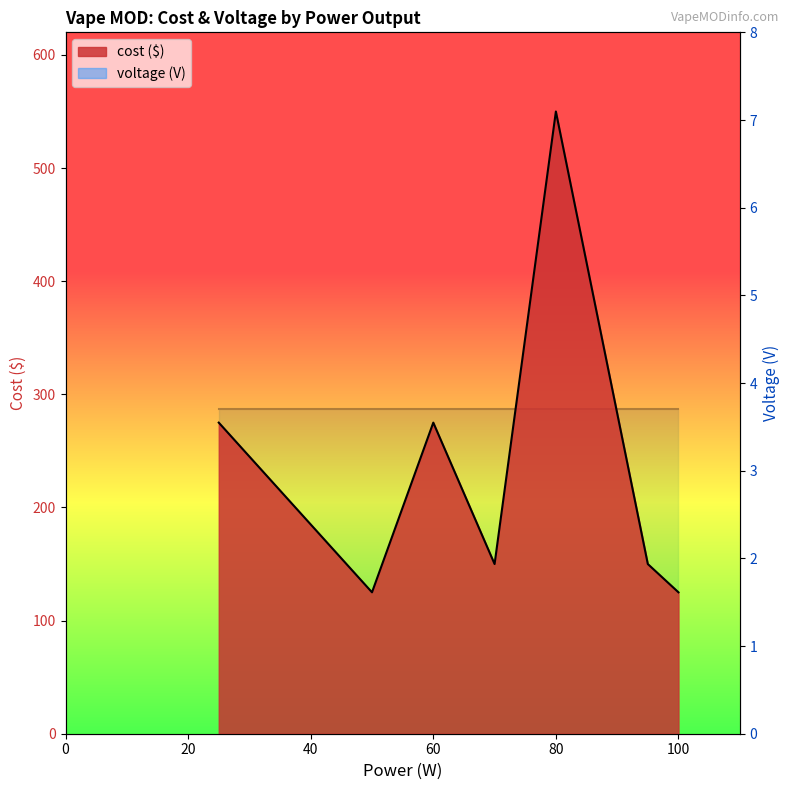

What is the sum of the values at 100 and 70?

275